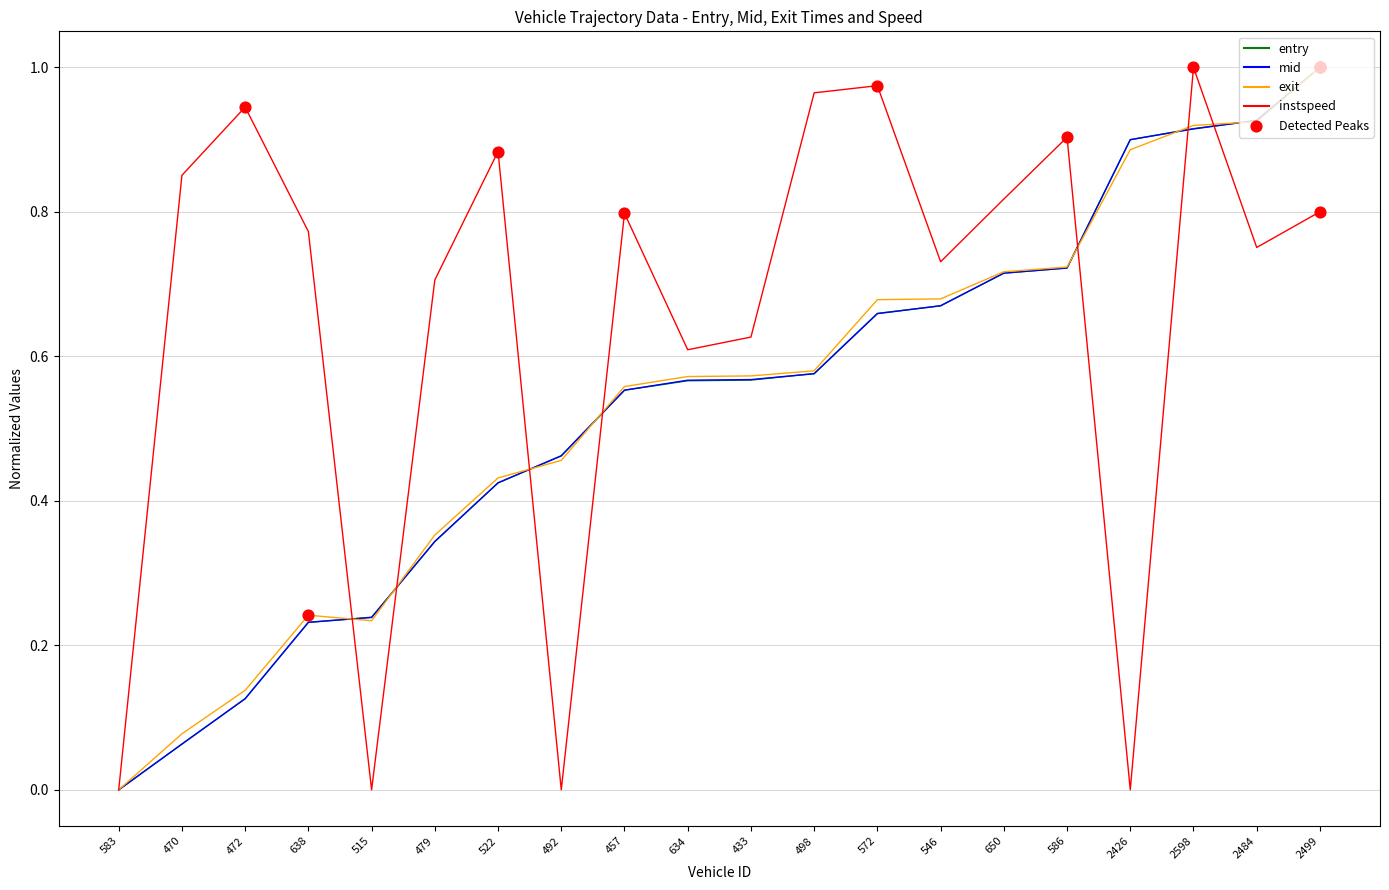

Is the value of entry at 650 greater than the value of exit at 634?

Yes